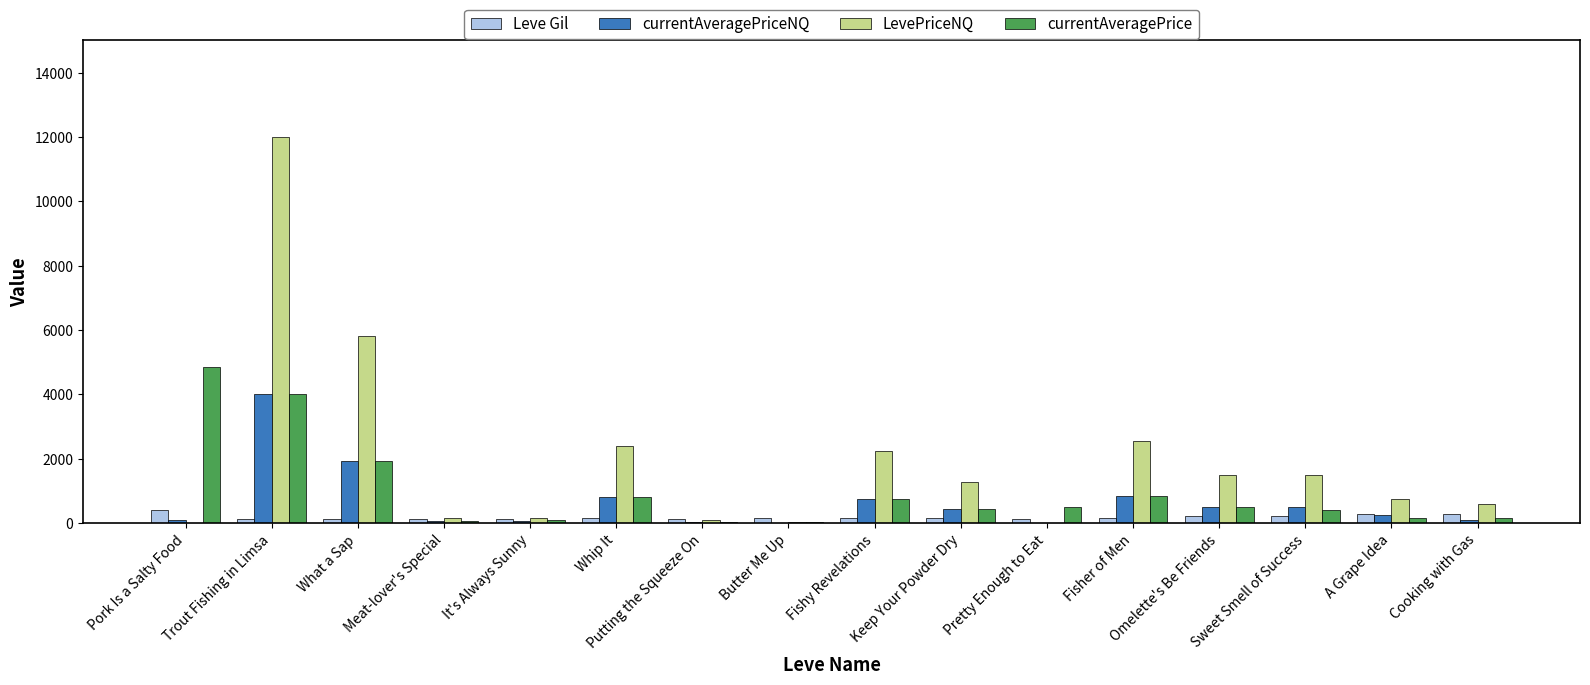

Is it true that currentAveragePriceNQ equals 100.0 at Pork Is a Salty Food?

True